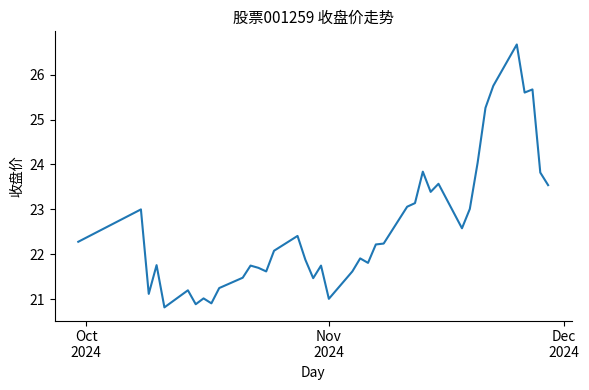

What is the minimum value shown in the chart?

20.8